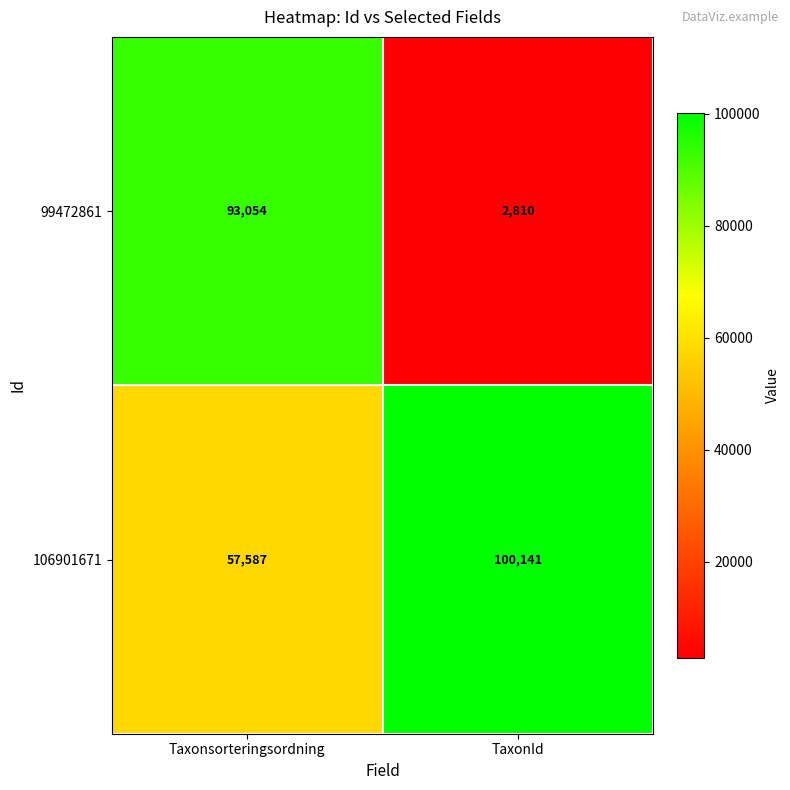

The 106901671 series shows 57587 at Taxonsorteringsordning. True or false?

True